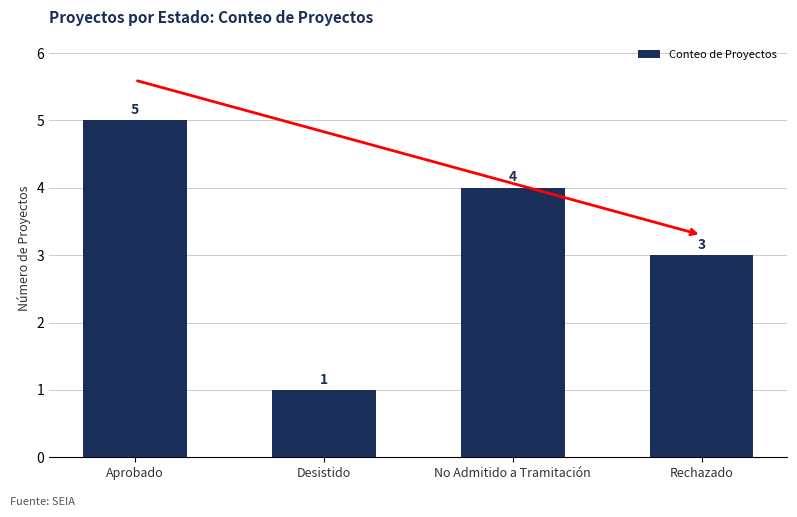

List the labels in order of value, smallest first.

Desistido, Rechazado, No Admitido a Tramitación, Aprobado